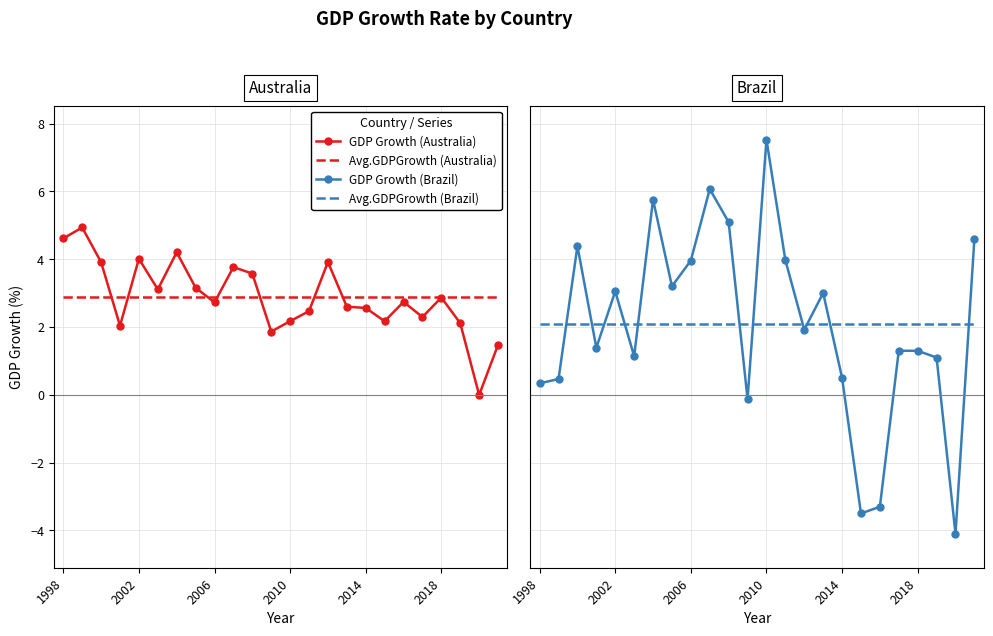

List the series in order of their overall mean, lowest first.

GDP Growth, Avg.GDPGrowth